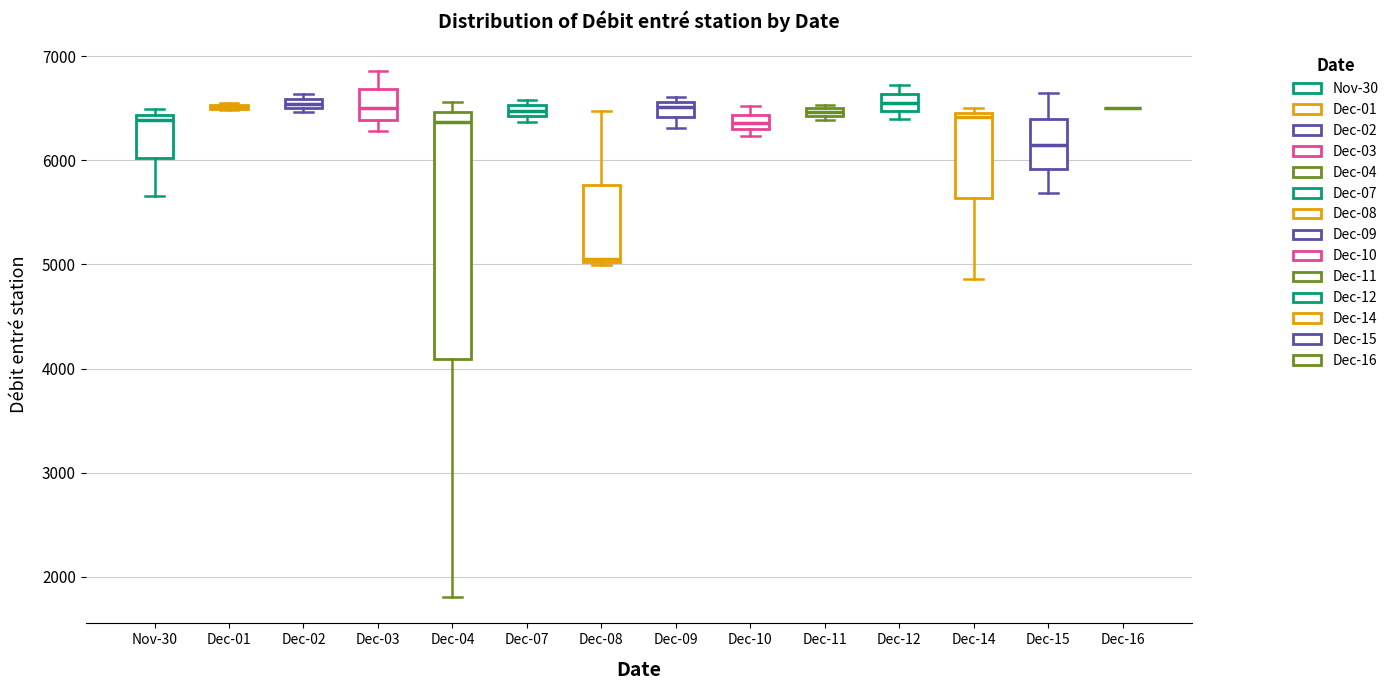

Comparing the boxes themselves (not the whiskers), which one is the tallest?

Dec-04